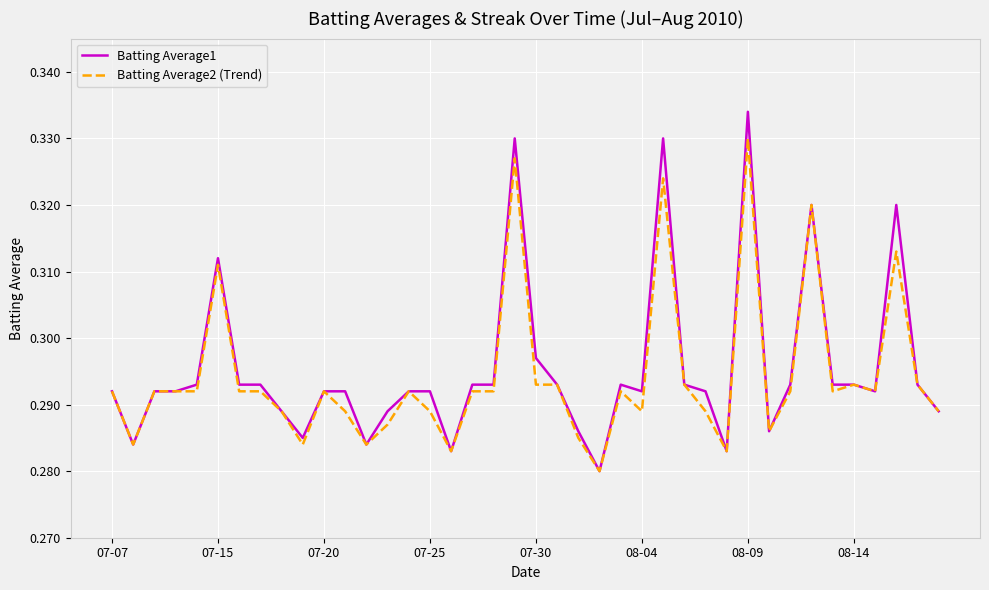

Which series has the largest range (max minus min)?

Batting Average1